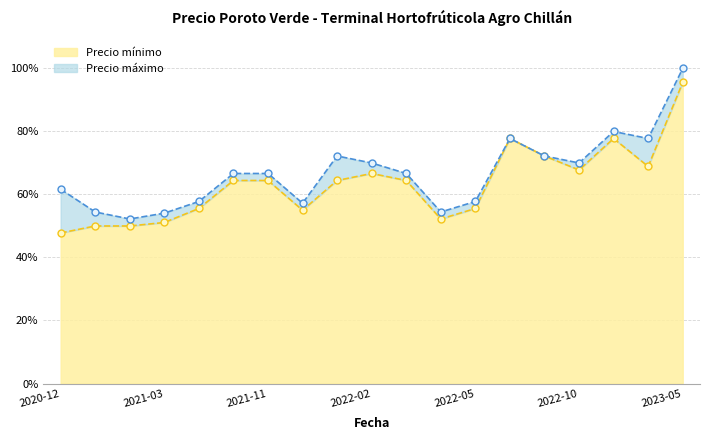

Does the chart have visible grid lines?

Yes